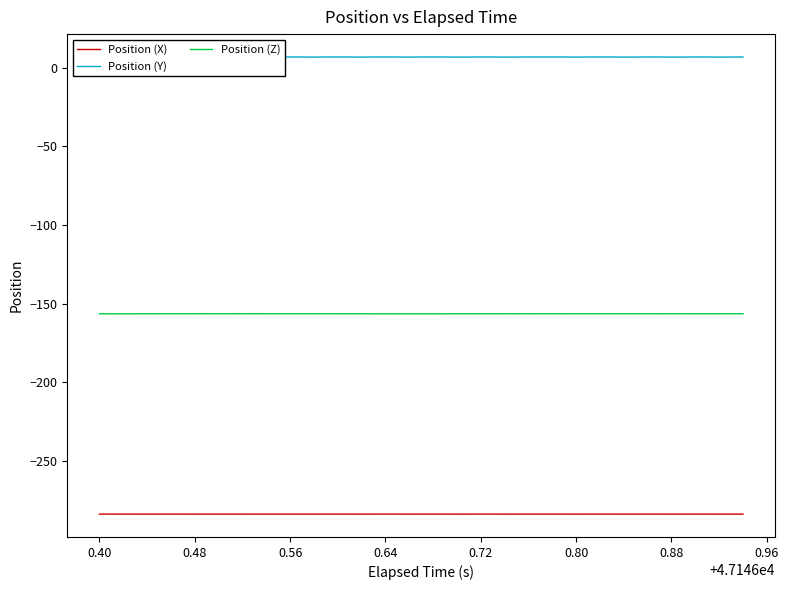

True or false: Position (Z) and Position (X) intersect in this chart.

False